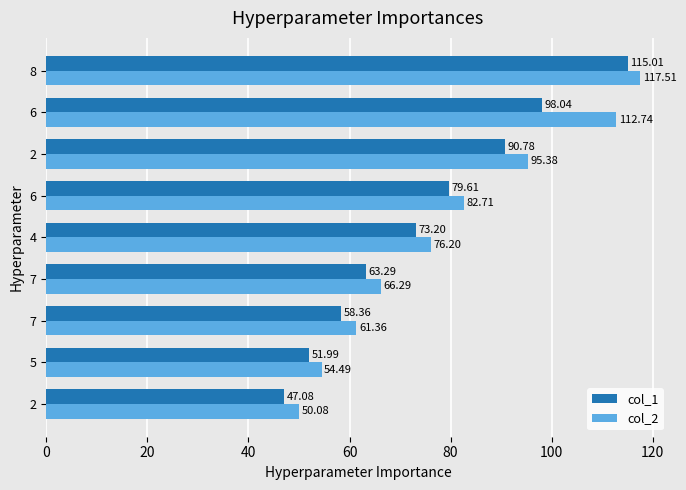

Which series has the widest spread of values?

col_1